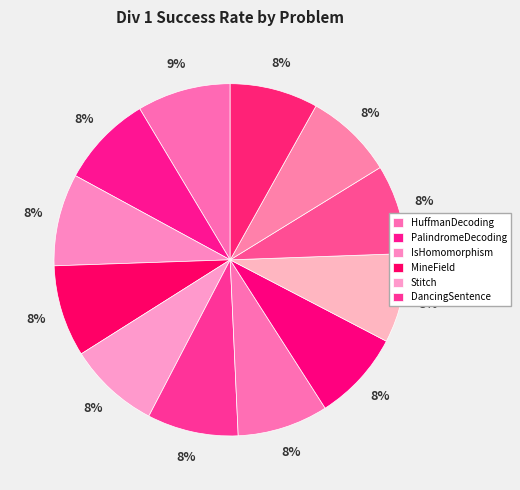

Which category has the biggest portion of the pie?

HuffmanDecoding